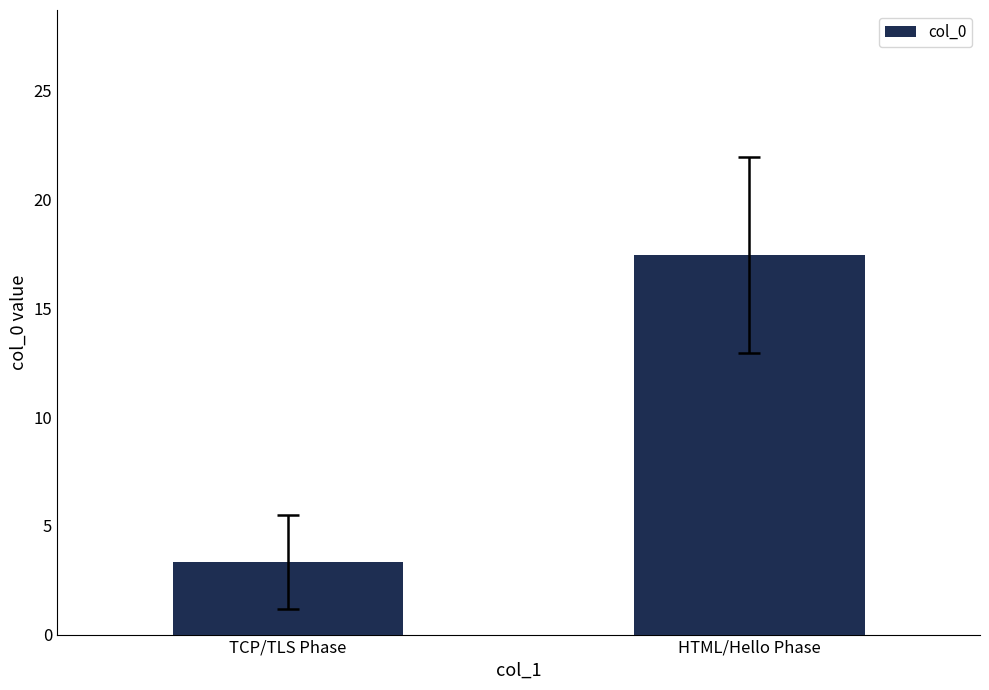

What is the label of the 2nd bar from the left?

HTML/Hello Phase